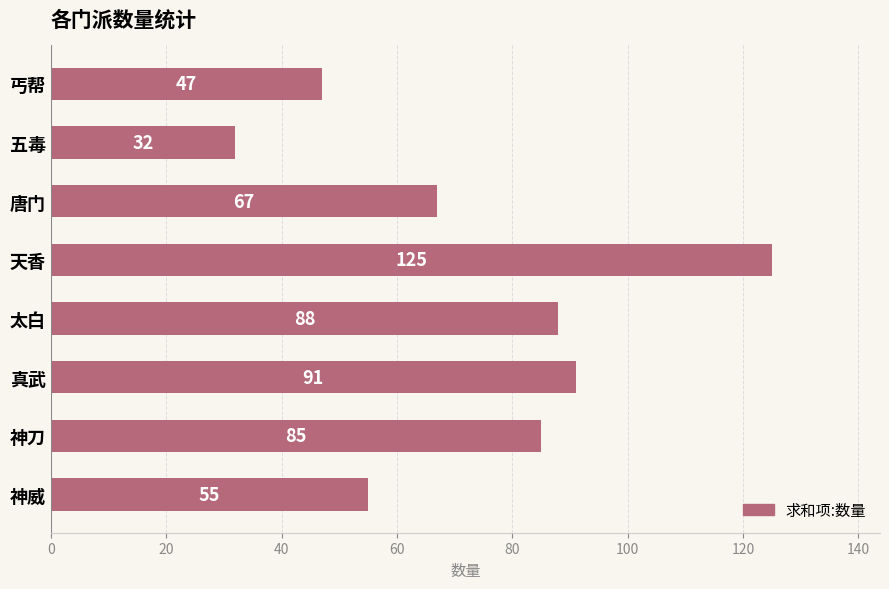

Rank the categories by value from lowest to highest.

五毒, 丐帮, 神威, 唐门, 神刀, 太白, 真武, 天香